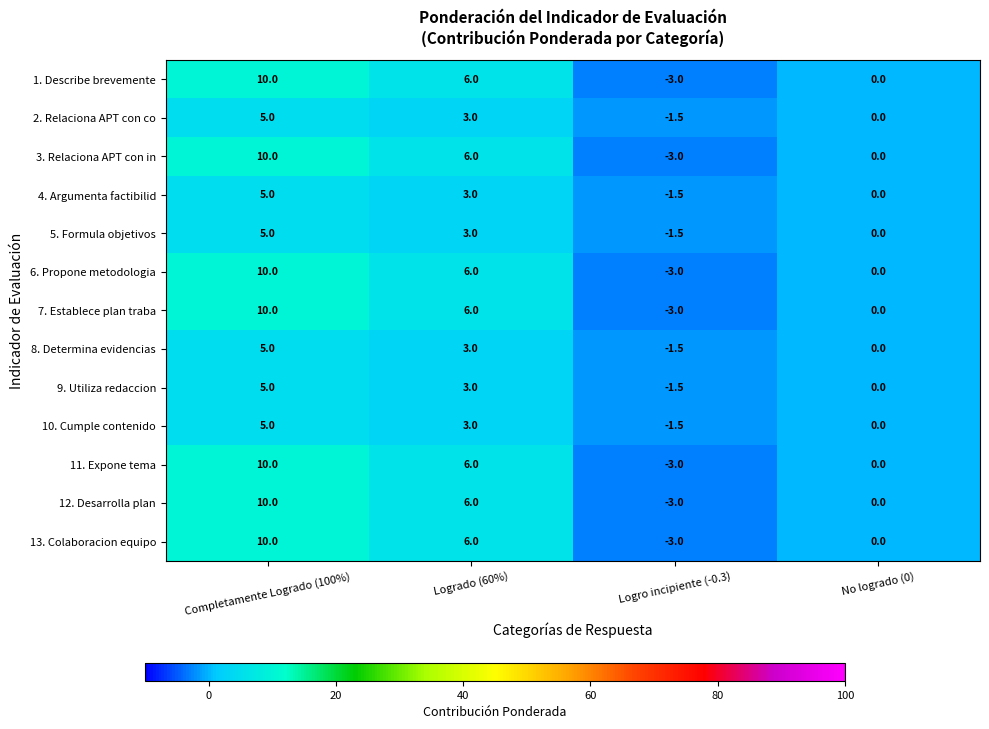

What is the spread (max minus min) of values at Logrado (60%)?

3.0